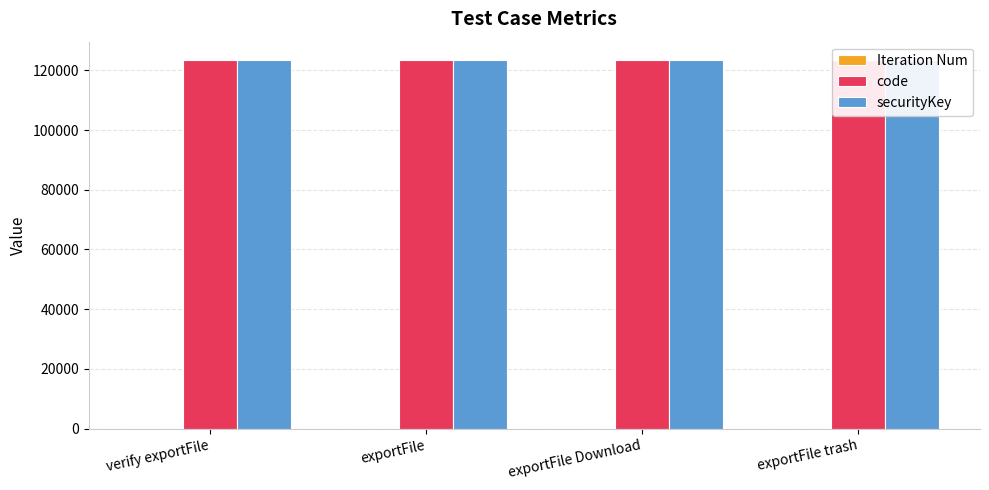

What is the maximum value for Iteration Num?

1